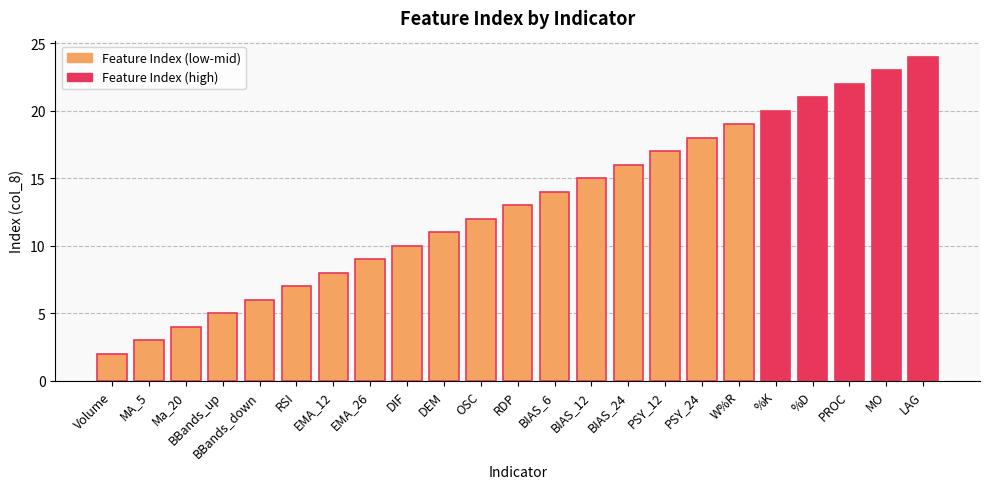

What is the average value?

13